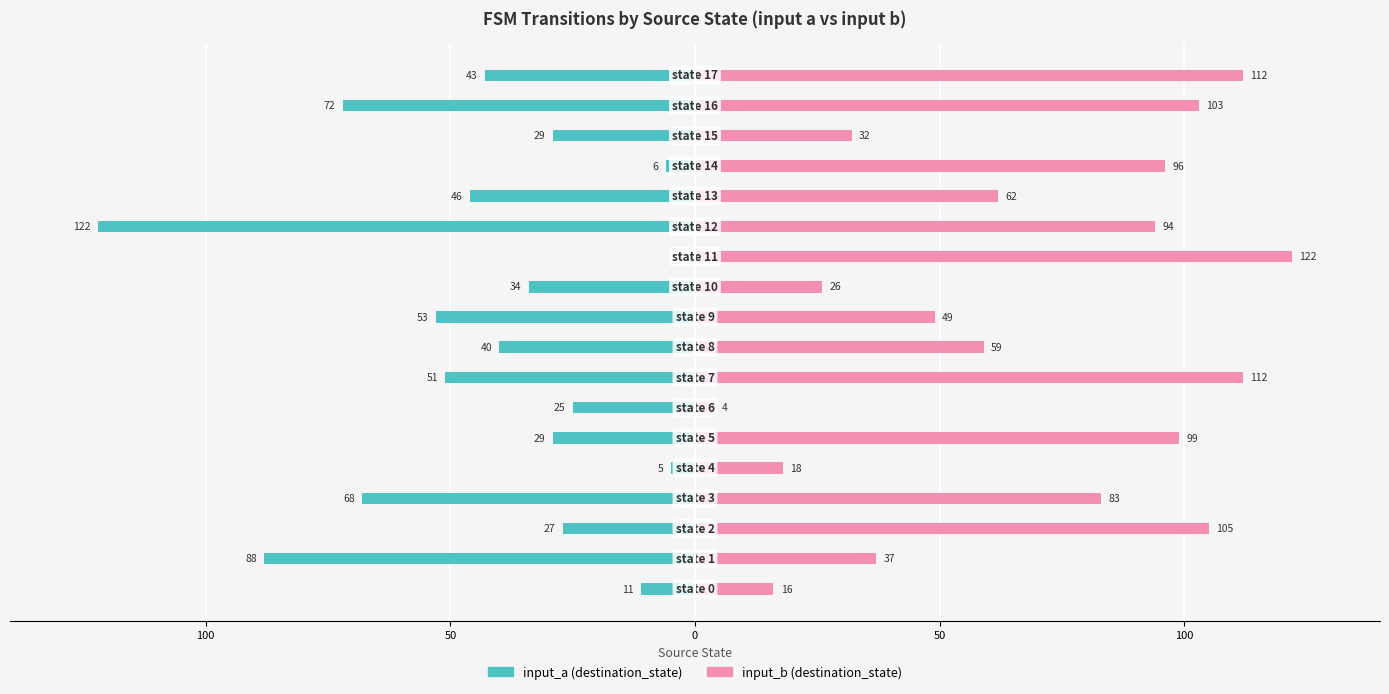

The input_a (destination_state) series shows -11 at 10. True or false?

False